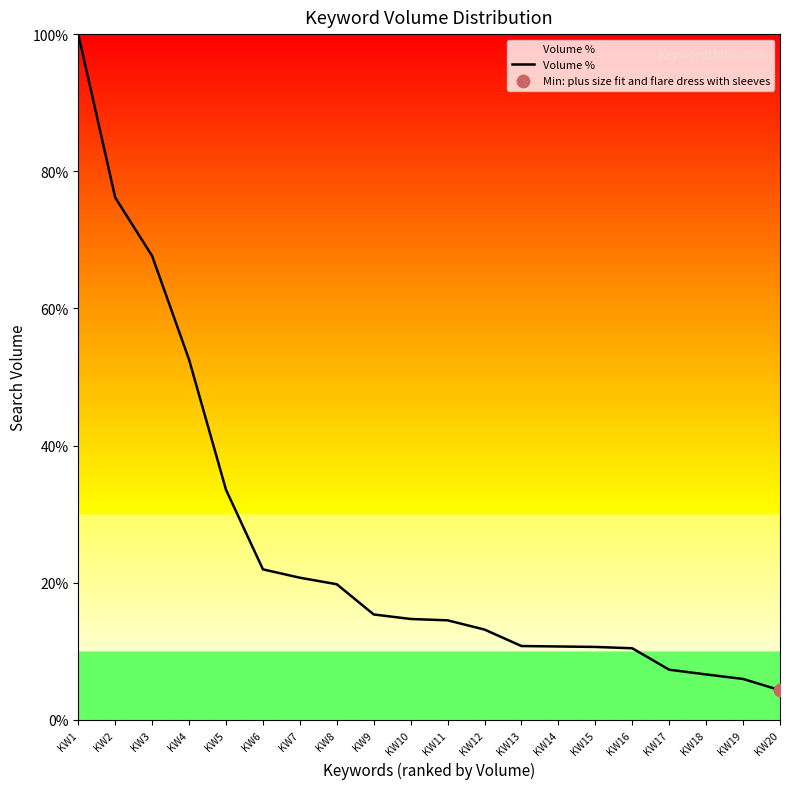

Between KW3 and KW18, which is larger?

KW3